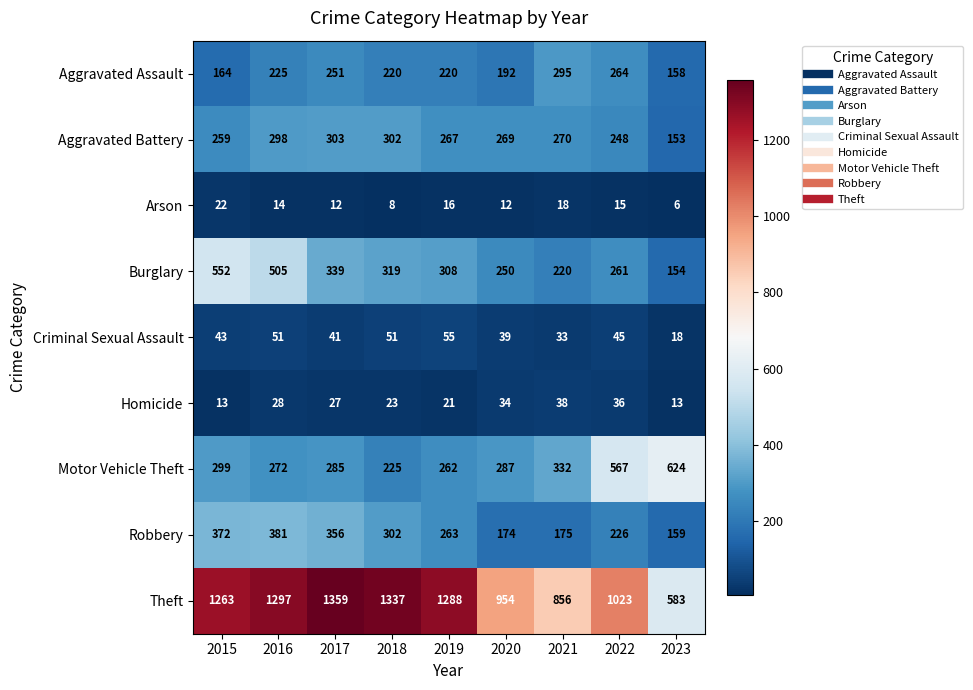

The Burglary series shows 220 at 2021. True or false?

True